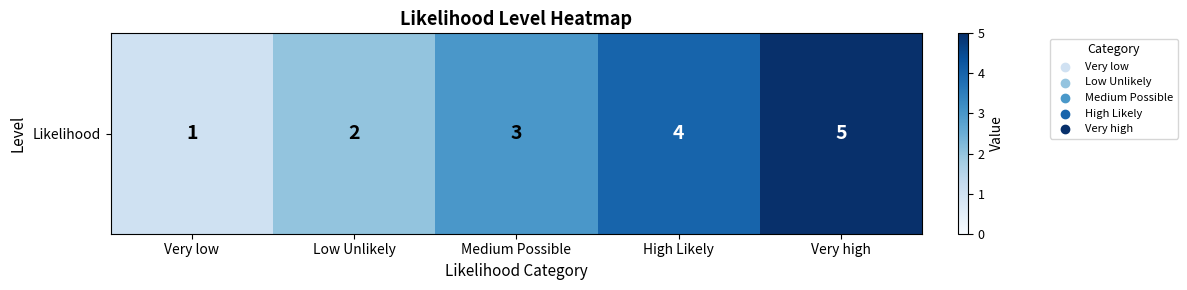

Reading left to right, transcribe all the data shown in this chart.

1	2	3	4	5